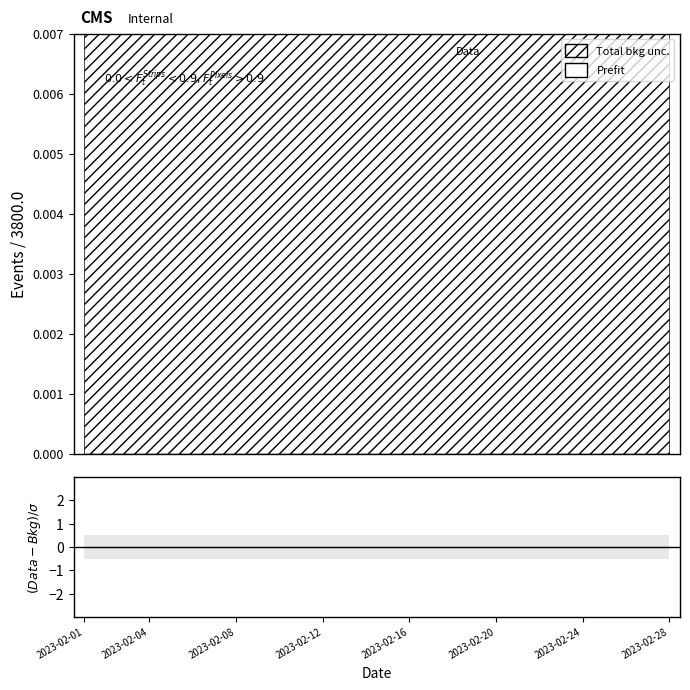

Does the chart display data point markers on the line(s)?

No